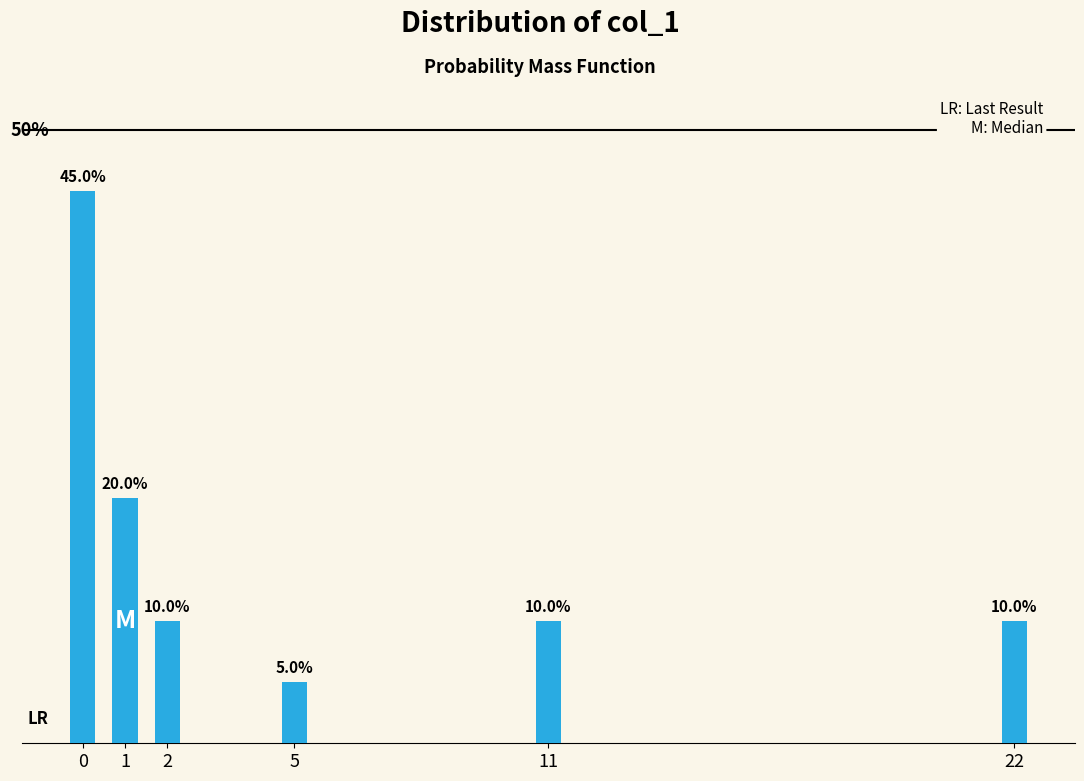

Does the chart contain any negative values?

No